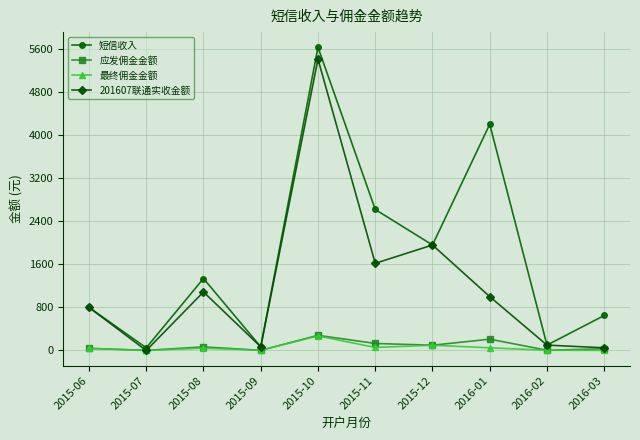

The value of 应发佣金金额 at 2015-08 is 66.8. True or false?

True